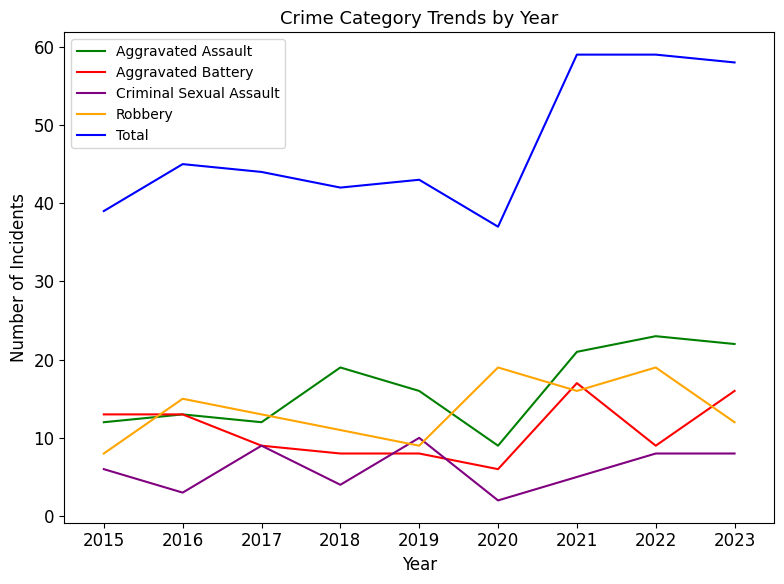

Is it true that Criminal Sexual Assault equals 11 at 2015?

False